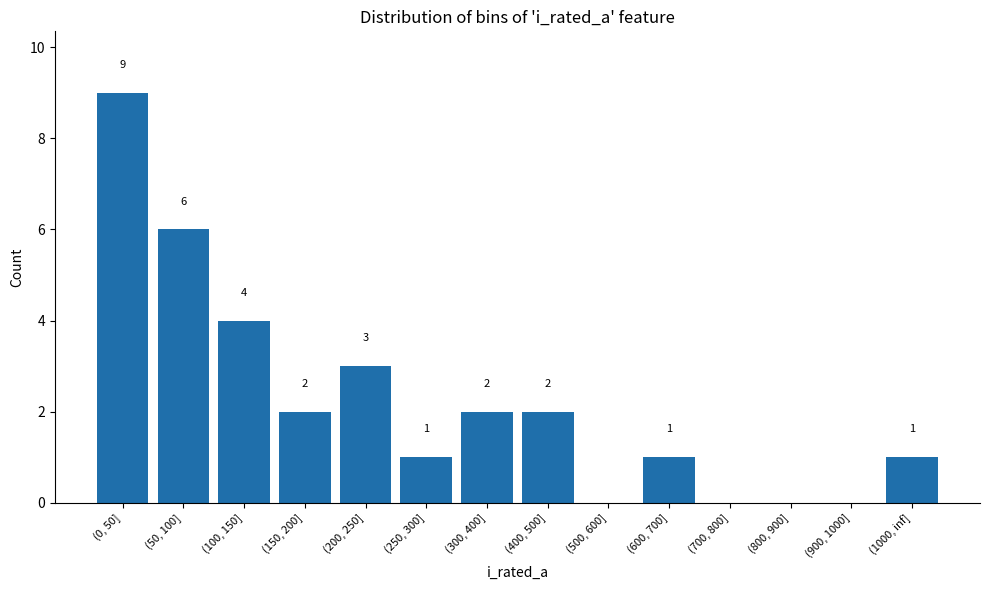

At which label is the value closest to 4?

(100, 150]